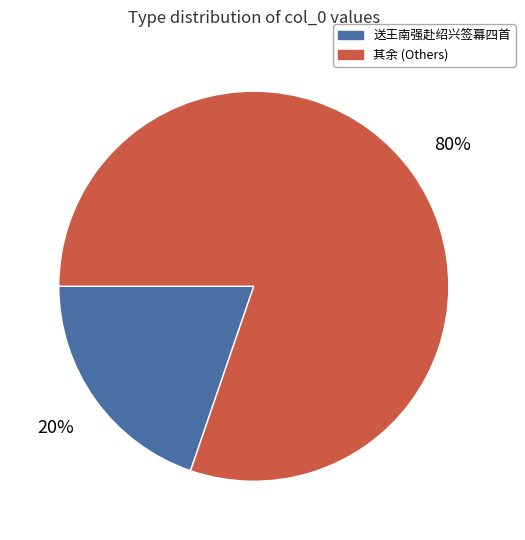

Is there a majority slice in this chart?

Yes